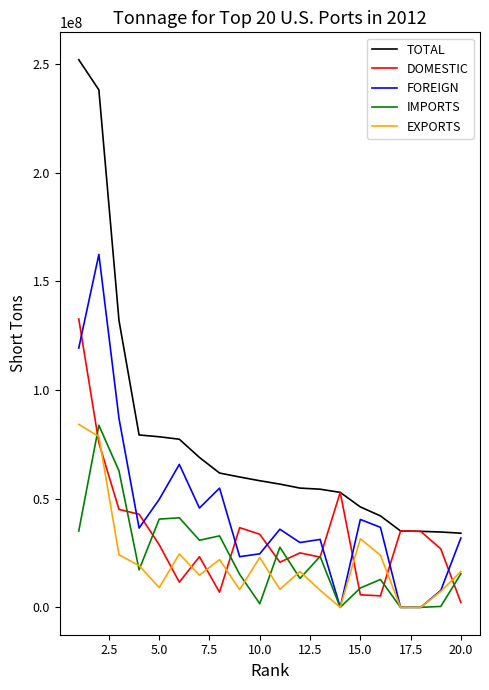

True or false: TOTAL and IMPORTS cross at least once.

False